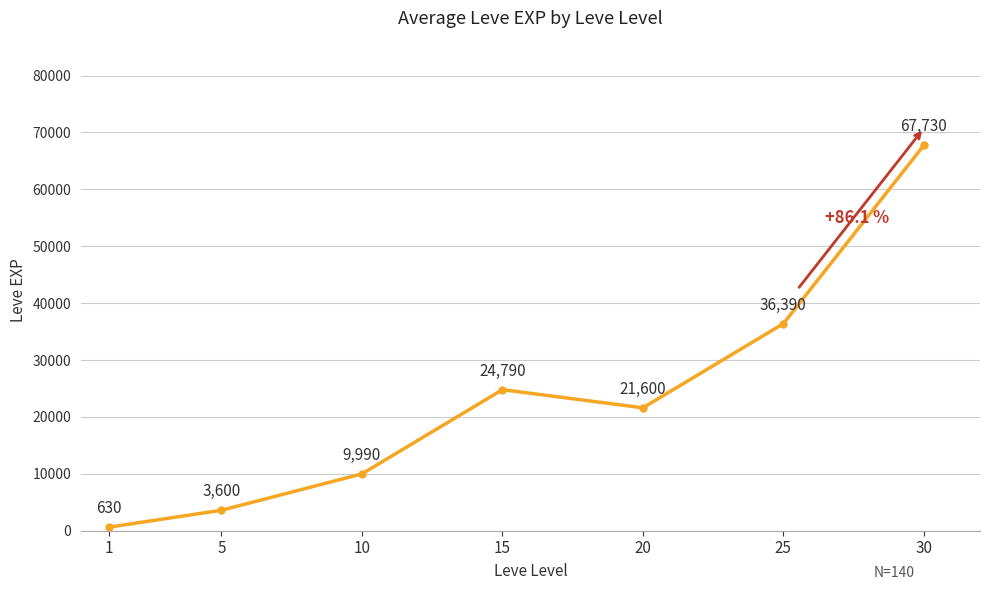

Reading left to right, extract all data points from this chart.

1=630	5=3600	10=9990	15=24790	20=21600	25=36390	30=67730